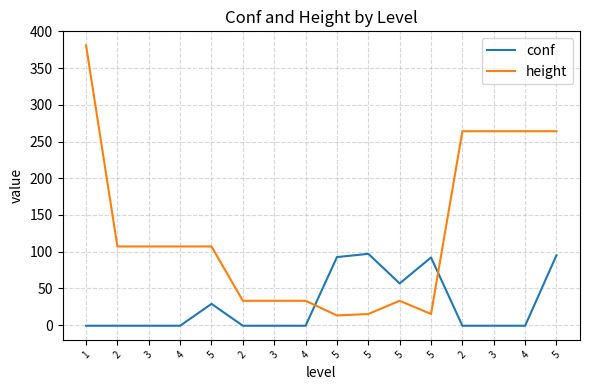

What are all the series names shown in the legend?

conf, height